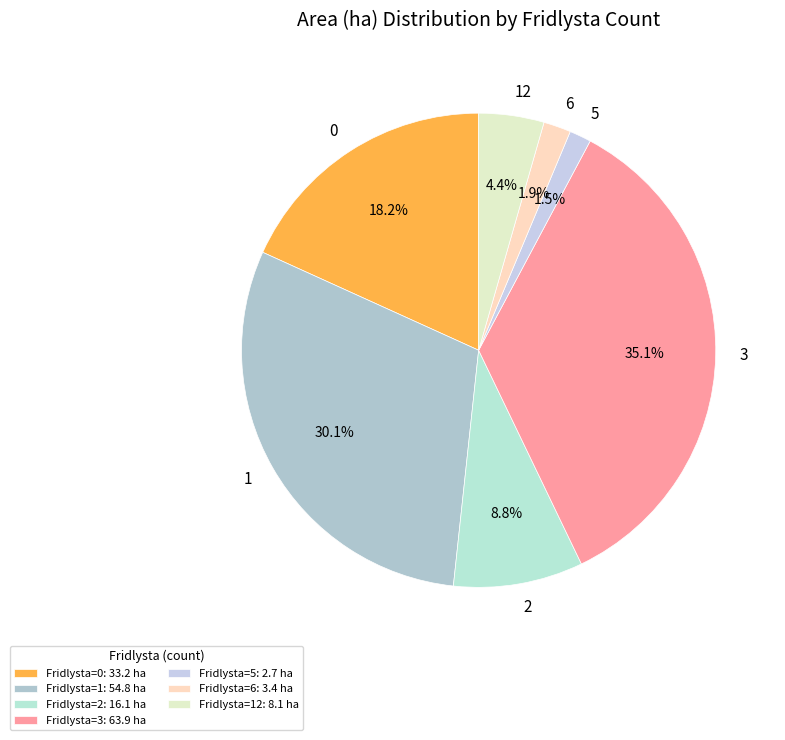

Count the number of slices in the pie.

7